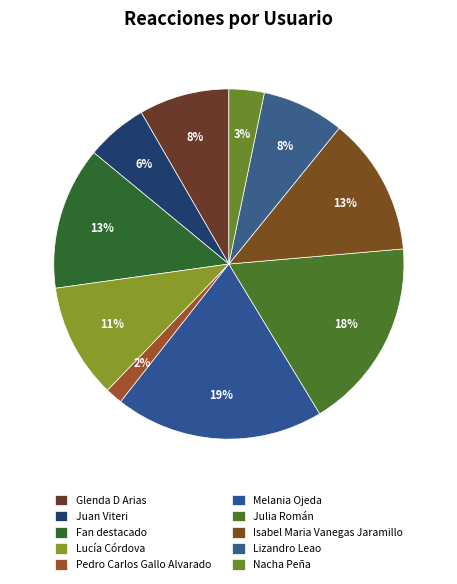

What is the smallest slice in the pie chart?

Pedro Carlos Gallo Alvarado